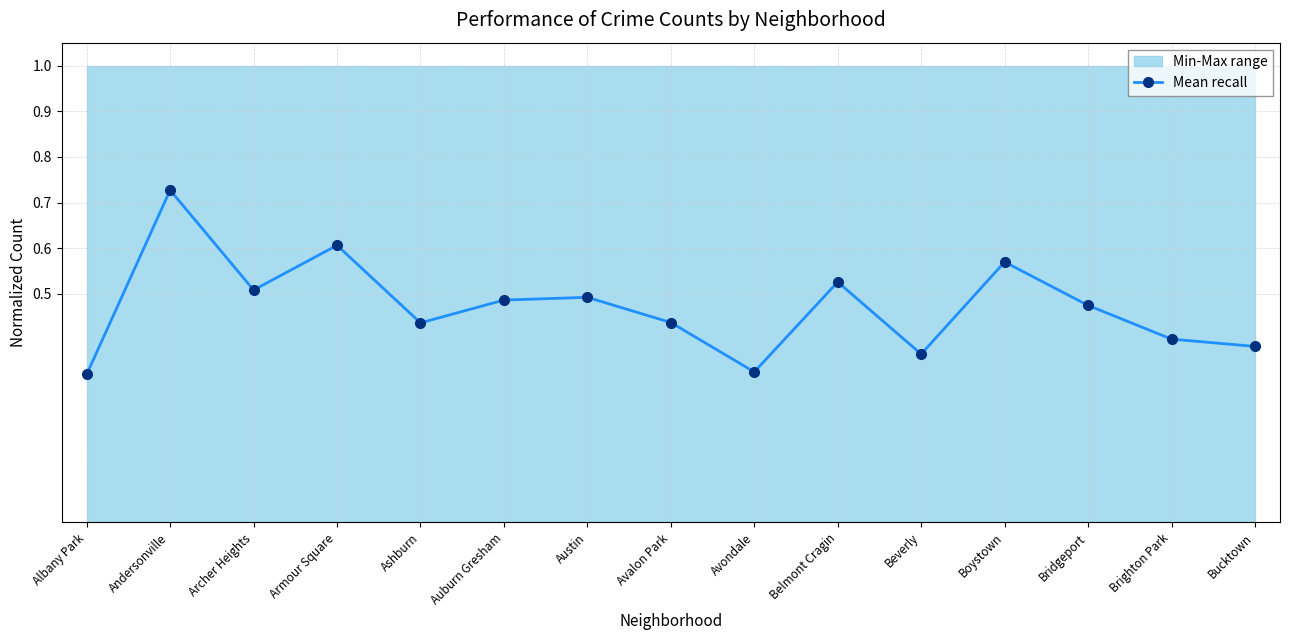

At which category does the data reach its first local peak?

Andersonville